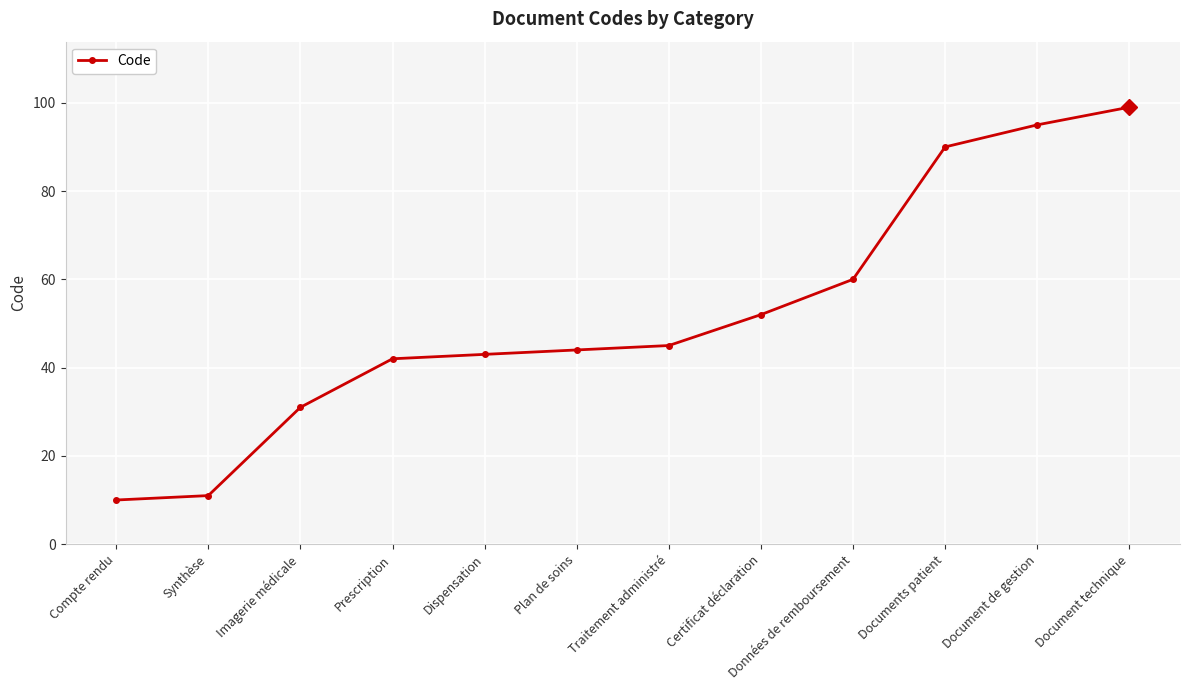

How many data points does each series have?

12